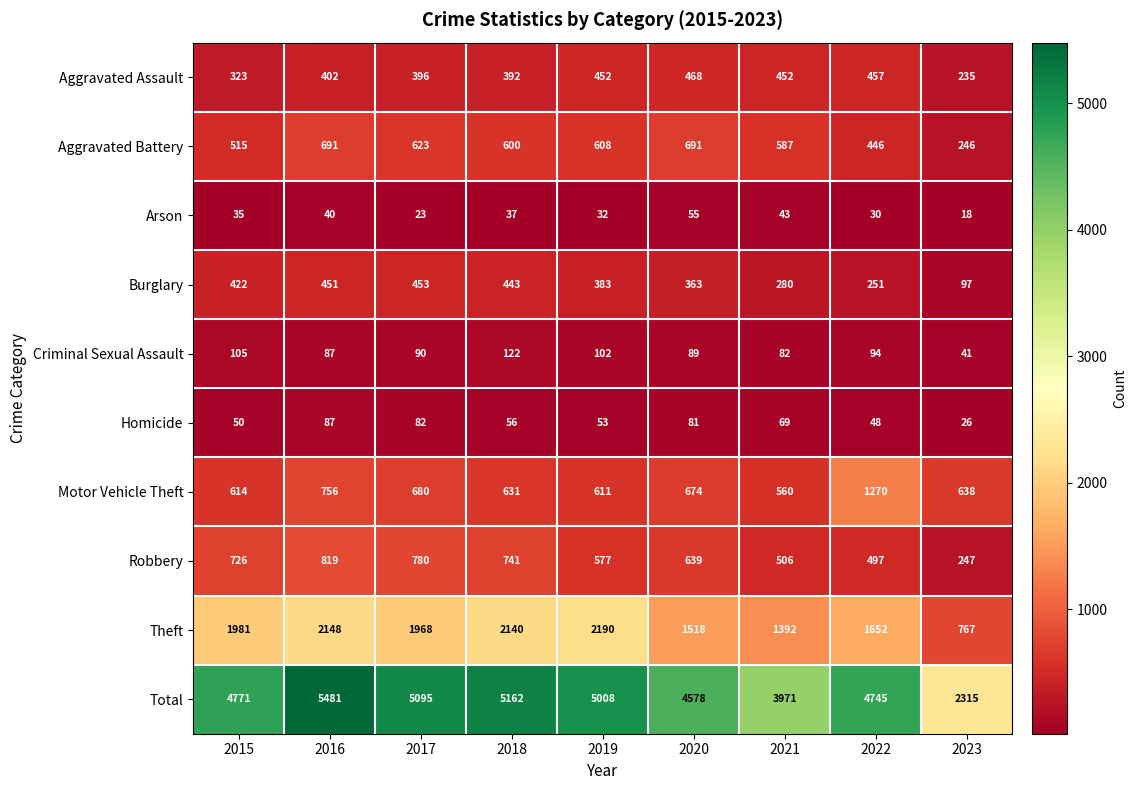

Rank the categories by Motor Vehicle Theft value from highest to lowest.

2022, 2016, 2017, 2020, 2023, 2018, 2015, 2019, 2021